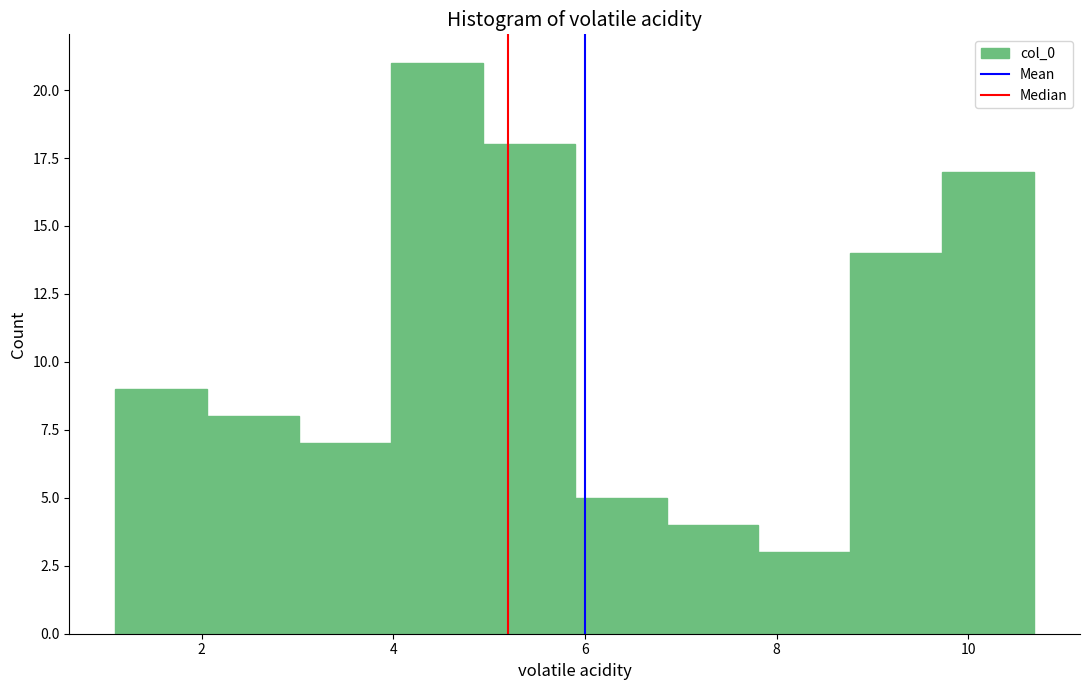

Reading left to right, list every bar in this chart as the range it spans on the x-axis followed by its height. Neither the bar edges nor the heights are printed on the chart, so give them approximately, as read against the axes.

1.2 to 2.0: 9
2.0 to 3.0: 8
3.0 to 4.0: 7
4.0 to 5.0: 21
5.0 to 5.8: 18
5.8 to 6.8: 5
6.8 to 7.8: 4
7.8 to 8.8: 3
8.8 to 9.8: 14
9.8 to 10.6: 17